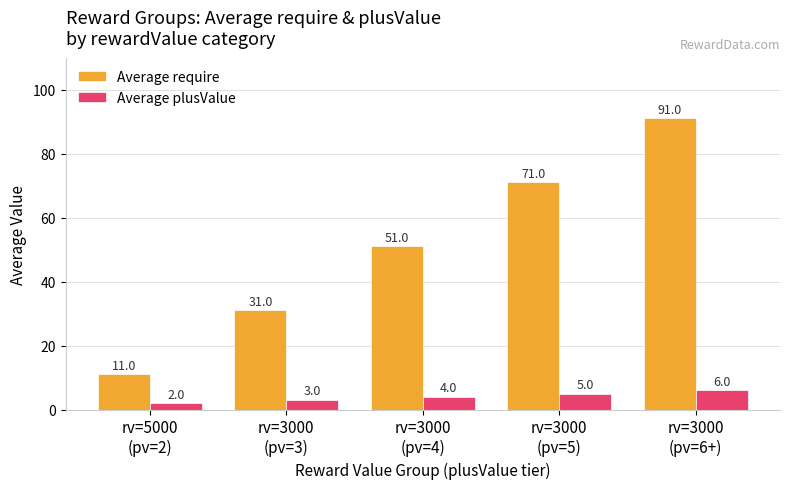

At how many categories does at least one series exceed 77?

1